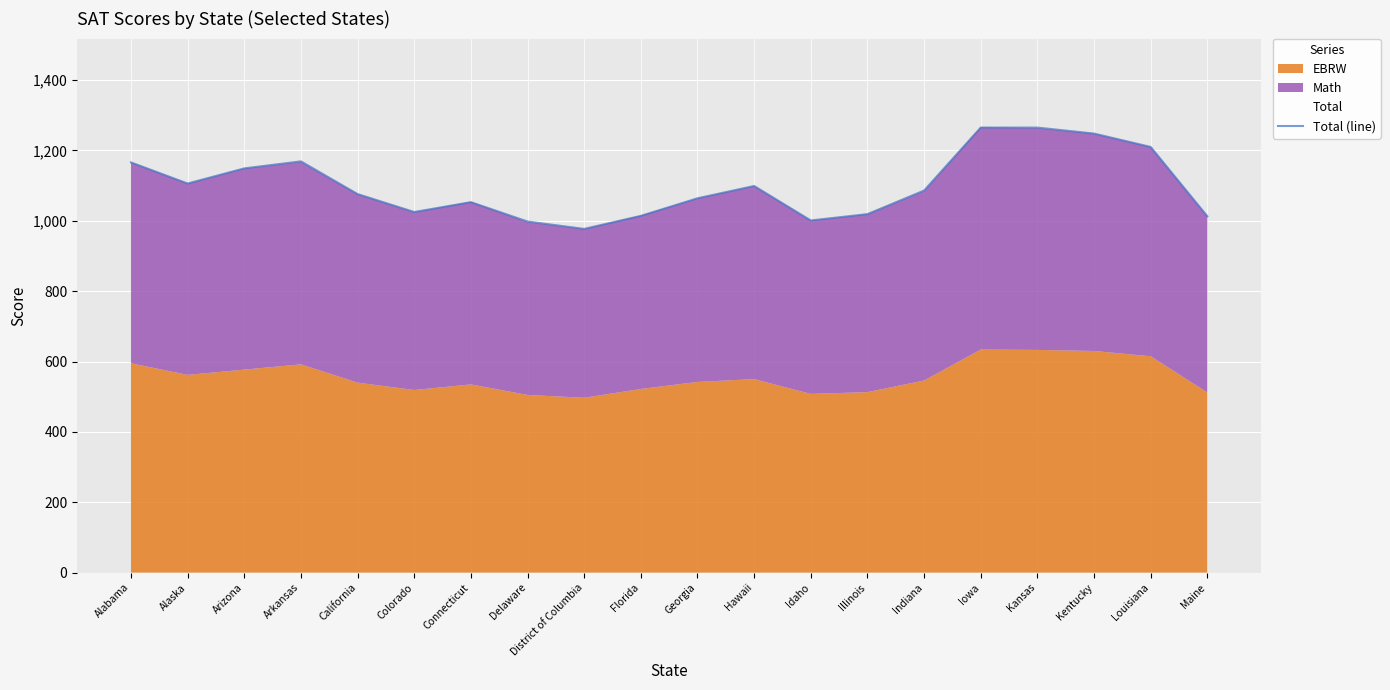

Rank the categories by value from lowest to highest.

District of Columbia, Delaware, Idaho, Maine, Florida, Illinois, Colorado, Connecticut, Georgia, California, Indiana, Hawaii, Alaska, Arizona, Alabama, Arkansas, Louisiana, Kentucky, Iowa, Kansas